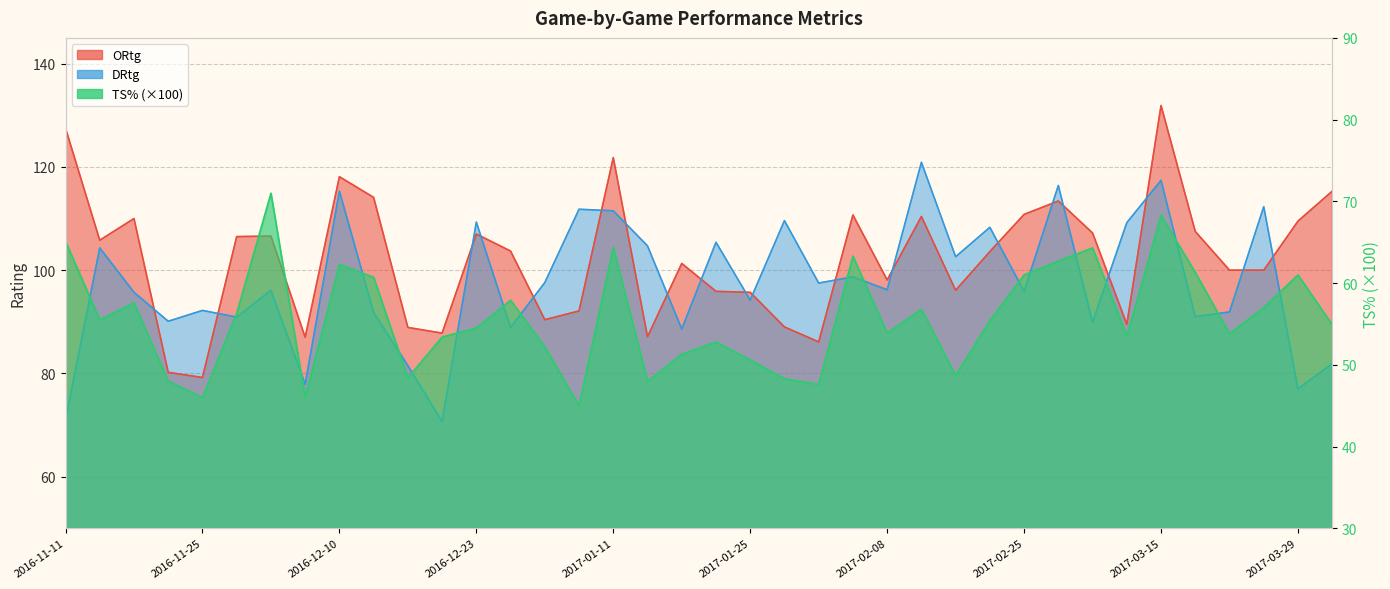

Where is the first local minimum for TS%?

2016-11-14